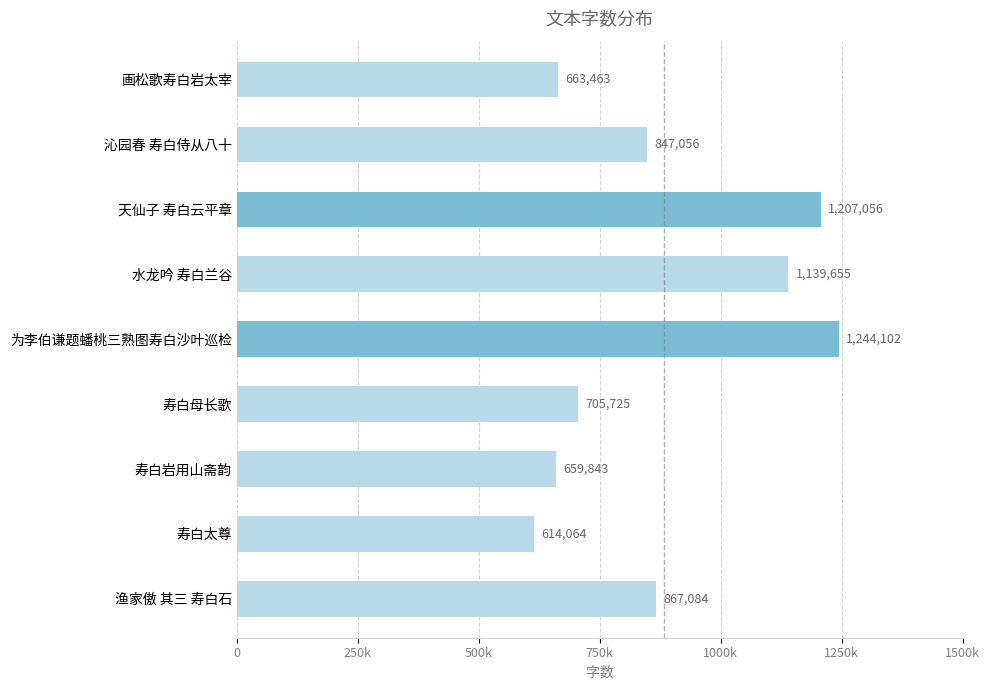

Does the chart contain any negative values?

No